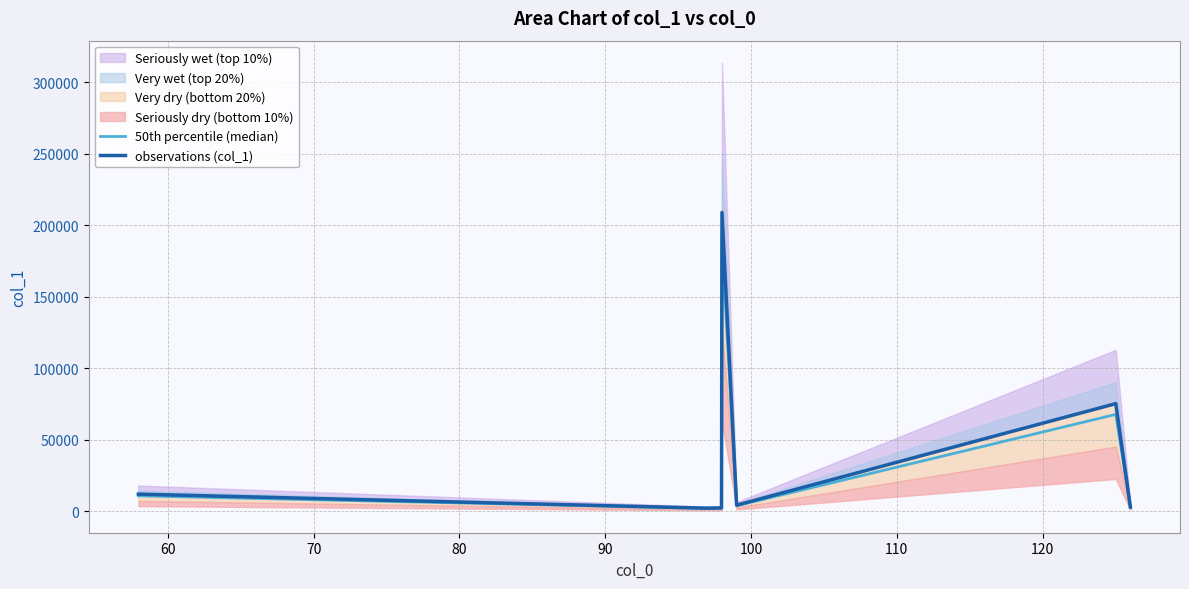

Which series has the widest spread of values?

observations (col_1)